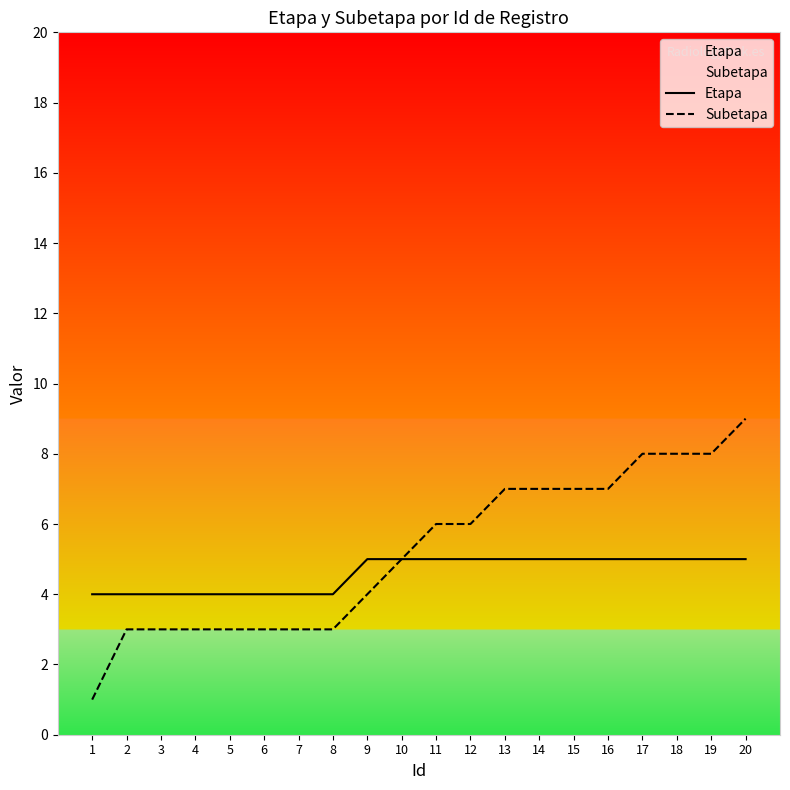

The Subetapa series shows 3 at 2. True or false?

True